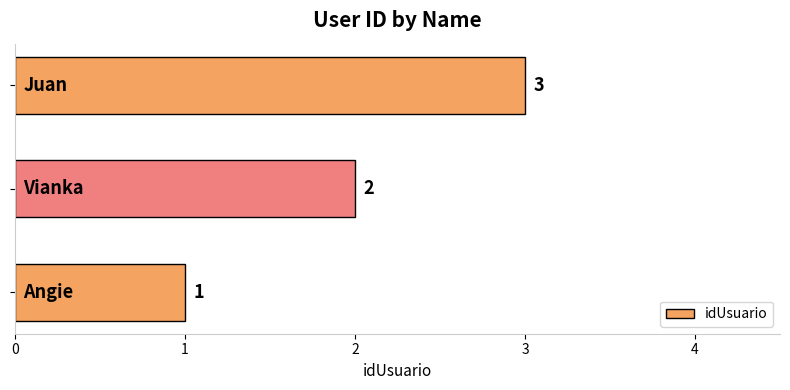

Count the number of data series in this chart.

1